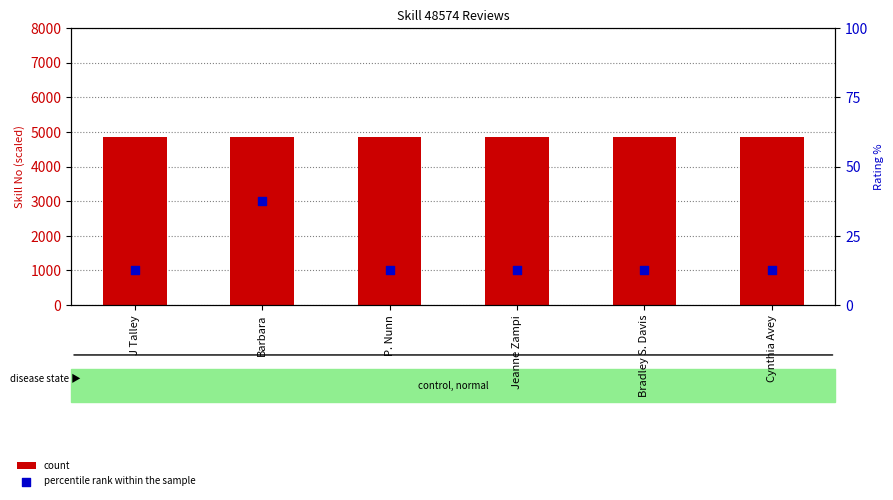

Which series reaches the minimum Y coordinate?

percentile rank within the sample